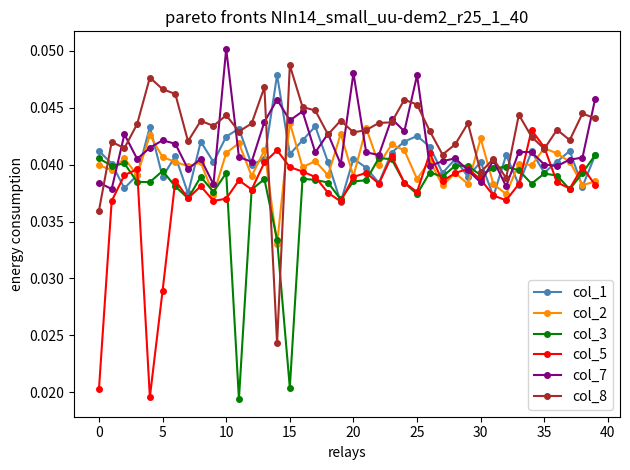

Does the chart display data point markers on the line(s)?

Yes